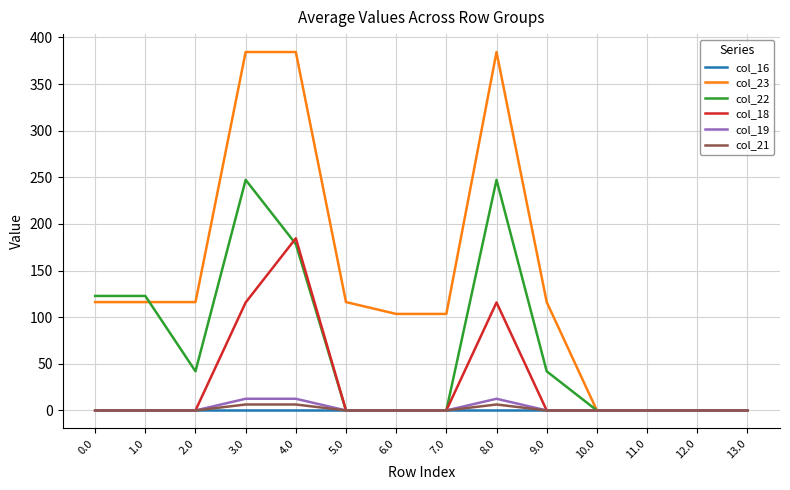

What are all the series names shown in the legend?

col_16, col_23, col_22, col_18, col_19, col_21